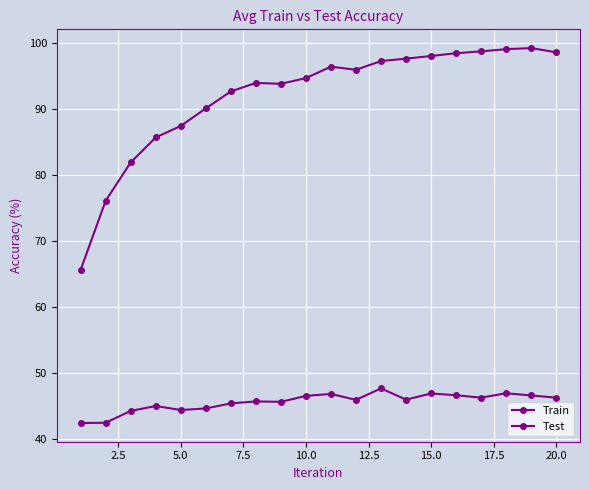

How many lines are shown in the chart?

2